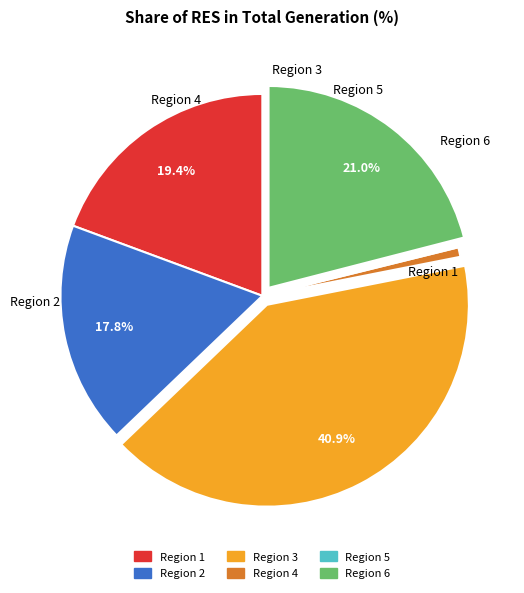

Is there a majority slice in this chart?

No